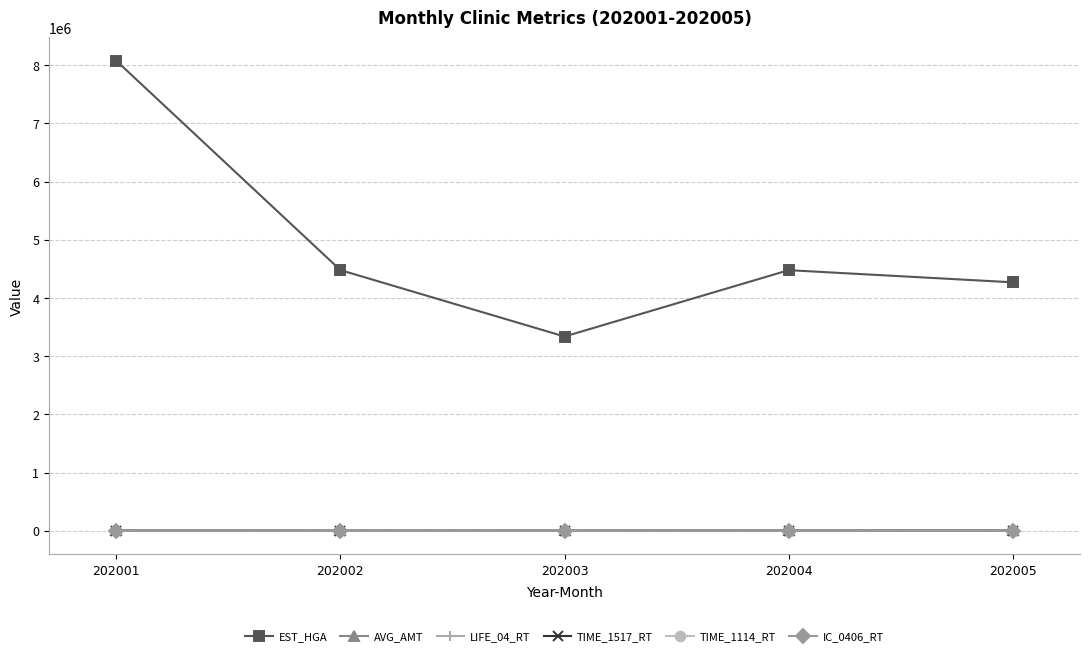

How many series are shown in this chart?

6